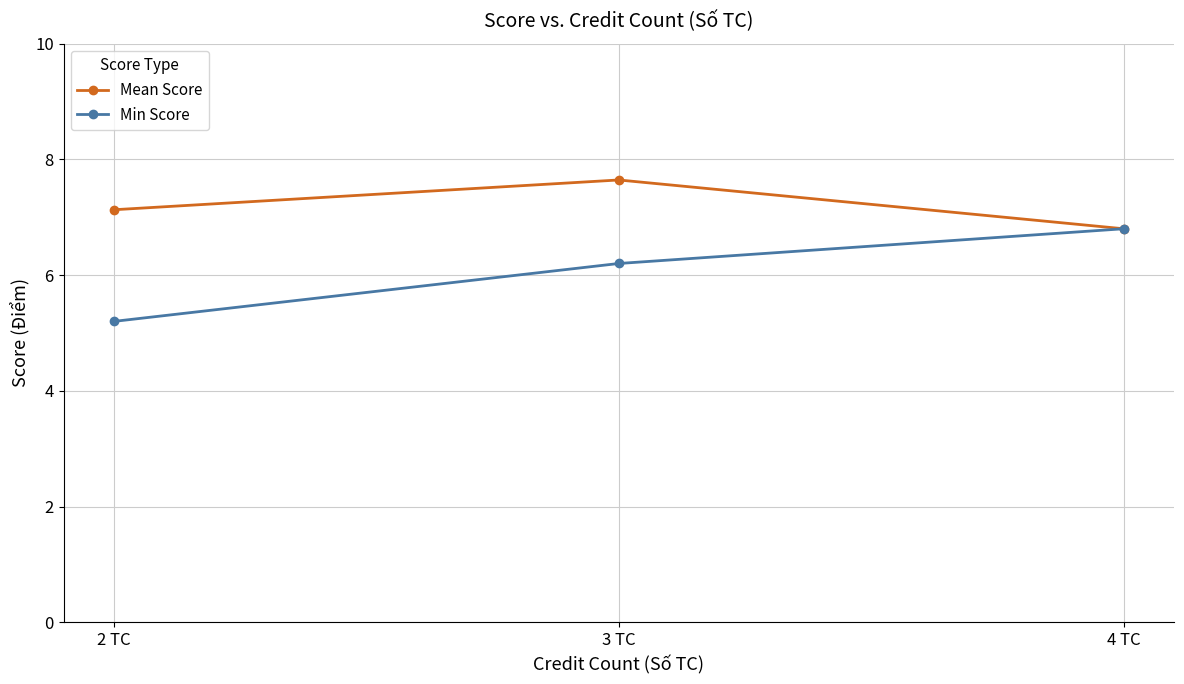

What position from the left is 3 TC?

2